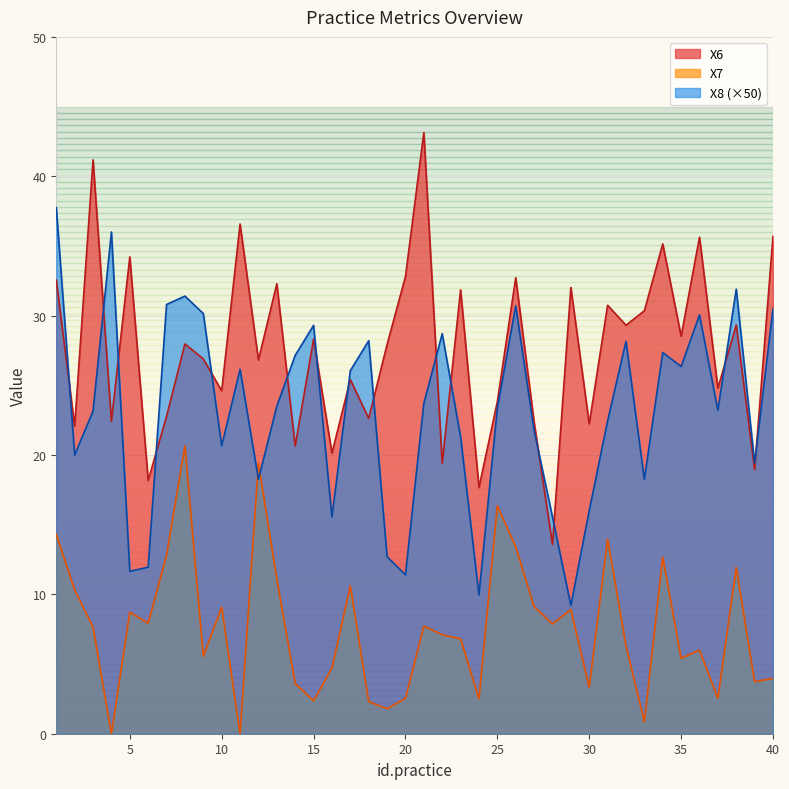

After their last crossing, which series has the higher values: X6 or X8?

X6